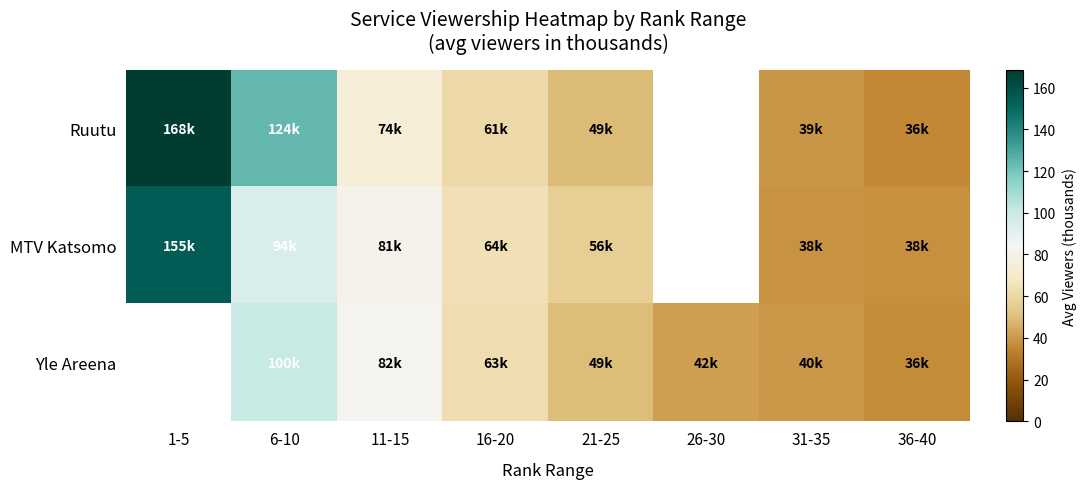

Is the value of Ruutu at 26-30 greater than the value of Yle Areena at 31-35?

No